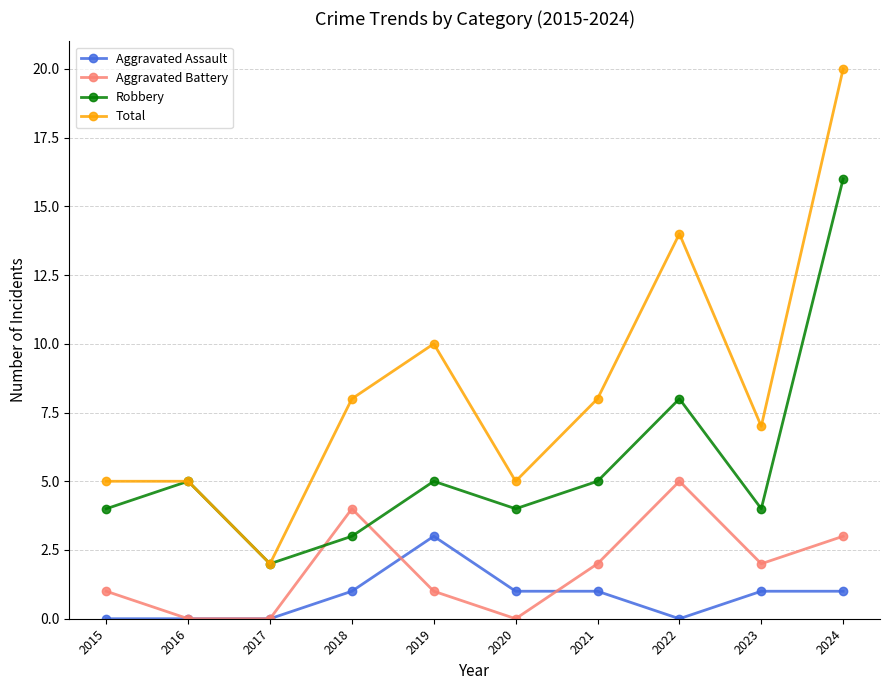

Is it true that Aggravated Battery equals 2 at 2021?

True